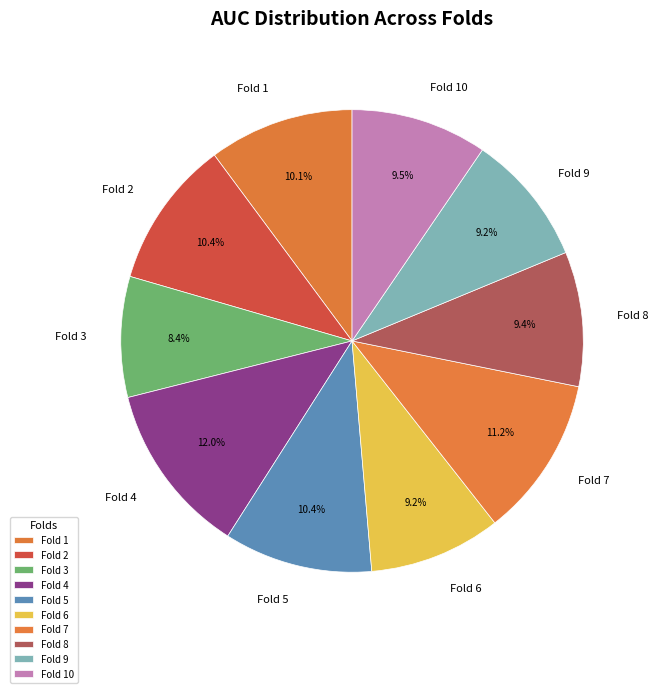

Is there any slice that represents more than half of the pie?

No